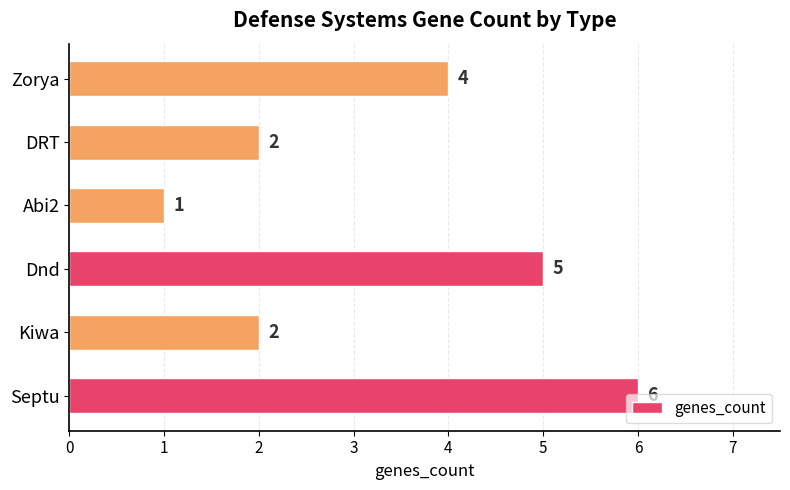

What is the smallest value displayed?

1